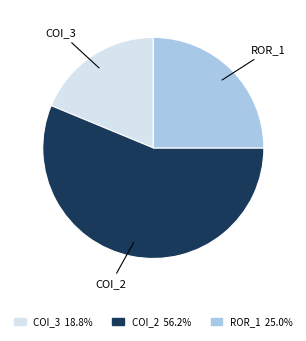

Combined, do COI_2 and COI_3 account for over 50%?

Yes